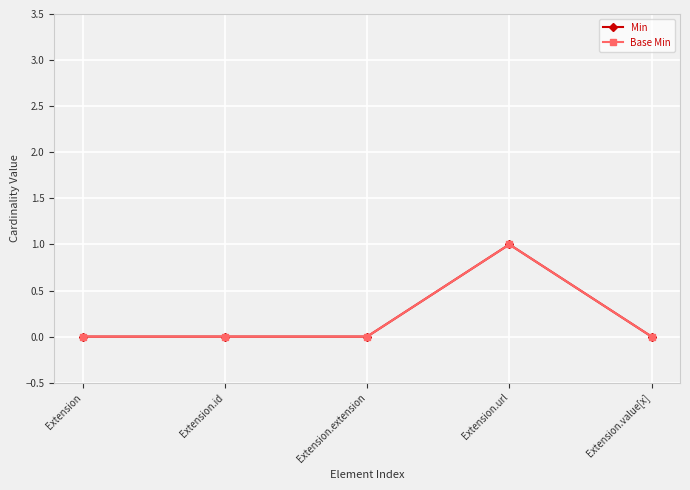

Reading left to right, extract all data points from this chart.

Min: 0	0	0	1	0
Base Min: 0	0	0	1	0